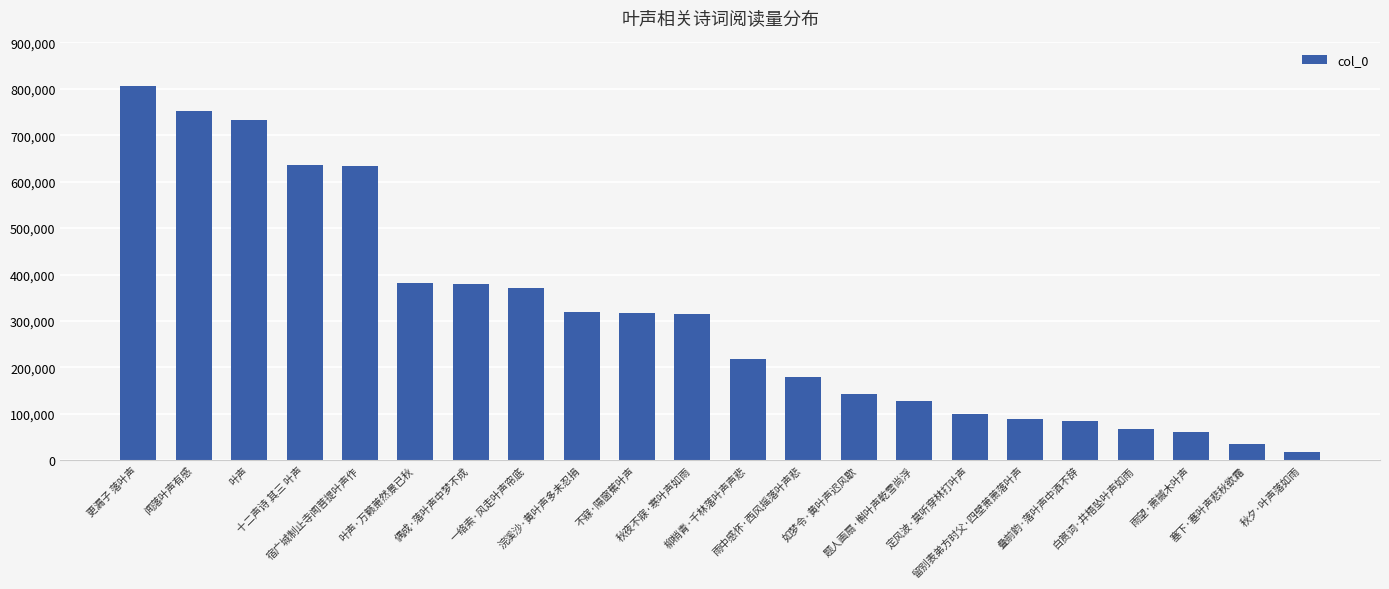

Does the chart contain stacked bars?

No